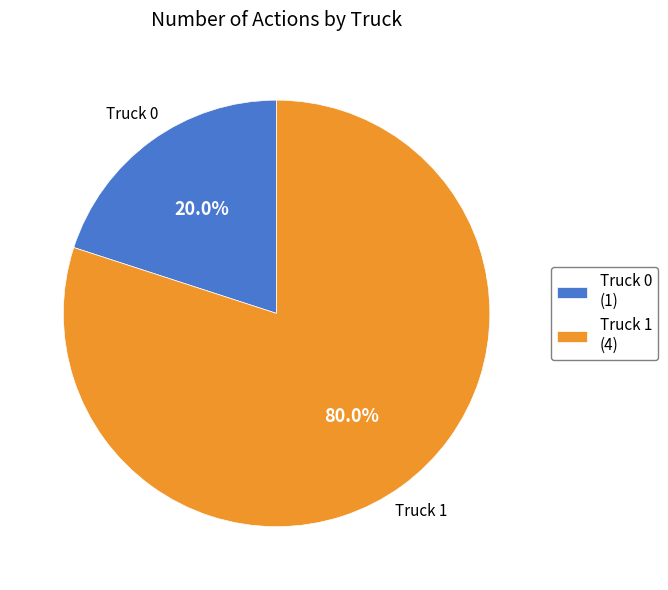

Which slice is the largest?

Truck 1